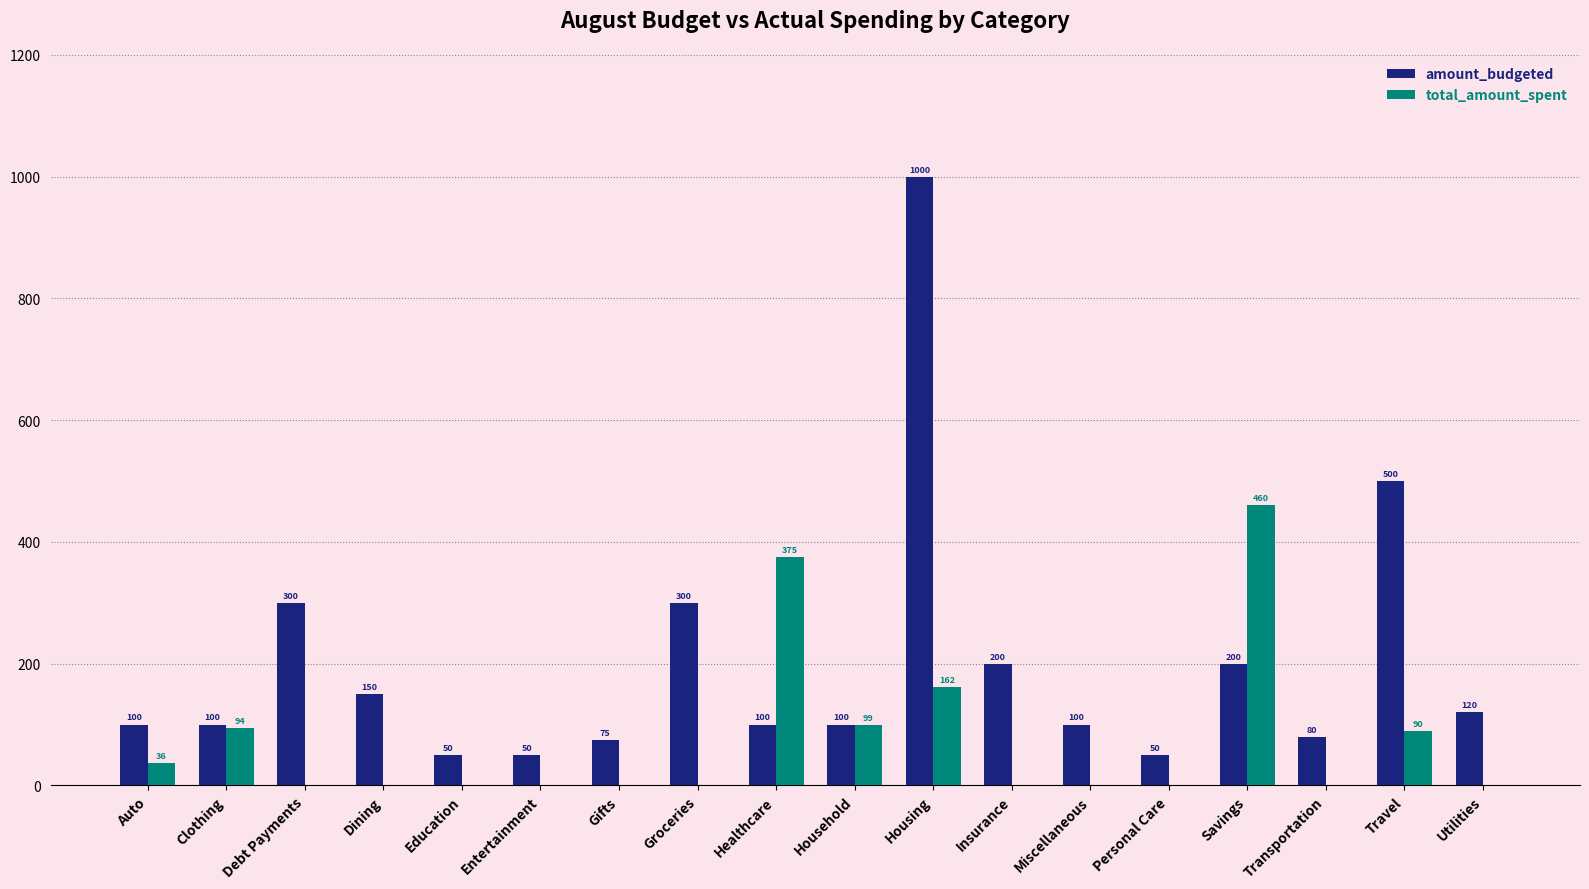

Reading left to right, extract all data points from this chart.

amount_budgeted: Auto=100	Clothing=100	Debt Payments=300	Dining=150	Education=50	Entertainment=50	Gifts=75	Groceries=300	Healthcare=100	Household=100	Housing=1000	Insurance=200	Miscellaneous=100	Personal Care=50	Savings=200	Transportation=80	Travel=500	Utilities=120
total_amount_spent: Auto=36	Clothing=94	Debt Payments=0	Dining=0	Education=0	Entertainment=0	Gifts=0	Groceries=0	Healthcare=375	Household=99	Housing=162	Insurance=0	Miscellaneous=0	Personal Care=0	Savings=460	Transportation=0	Travel=90	Utilities=0